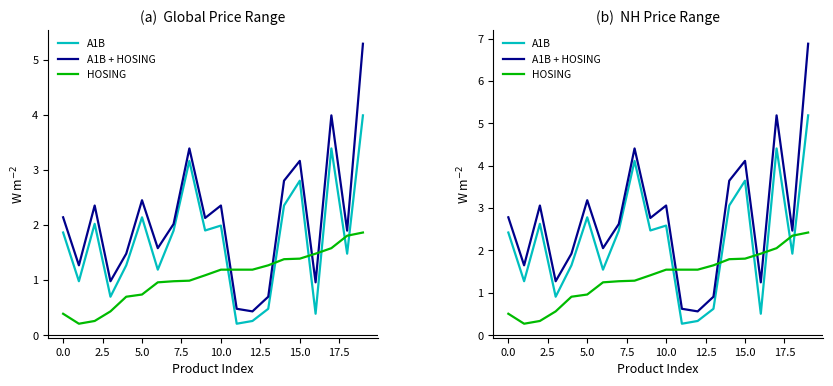

What is the difference between the highest and lowest values at 2.5?

2.7